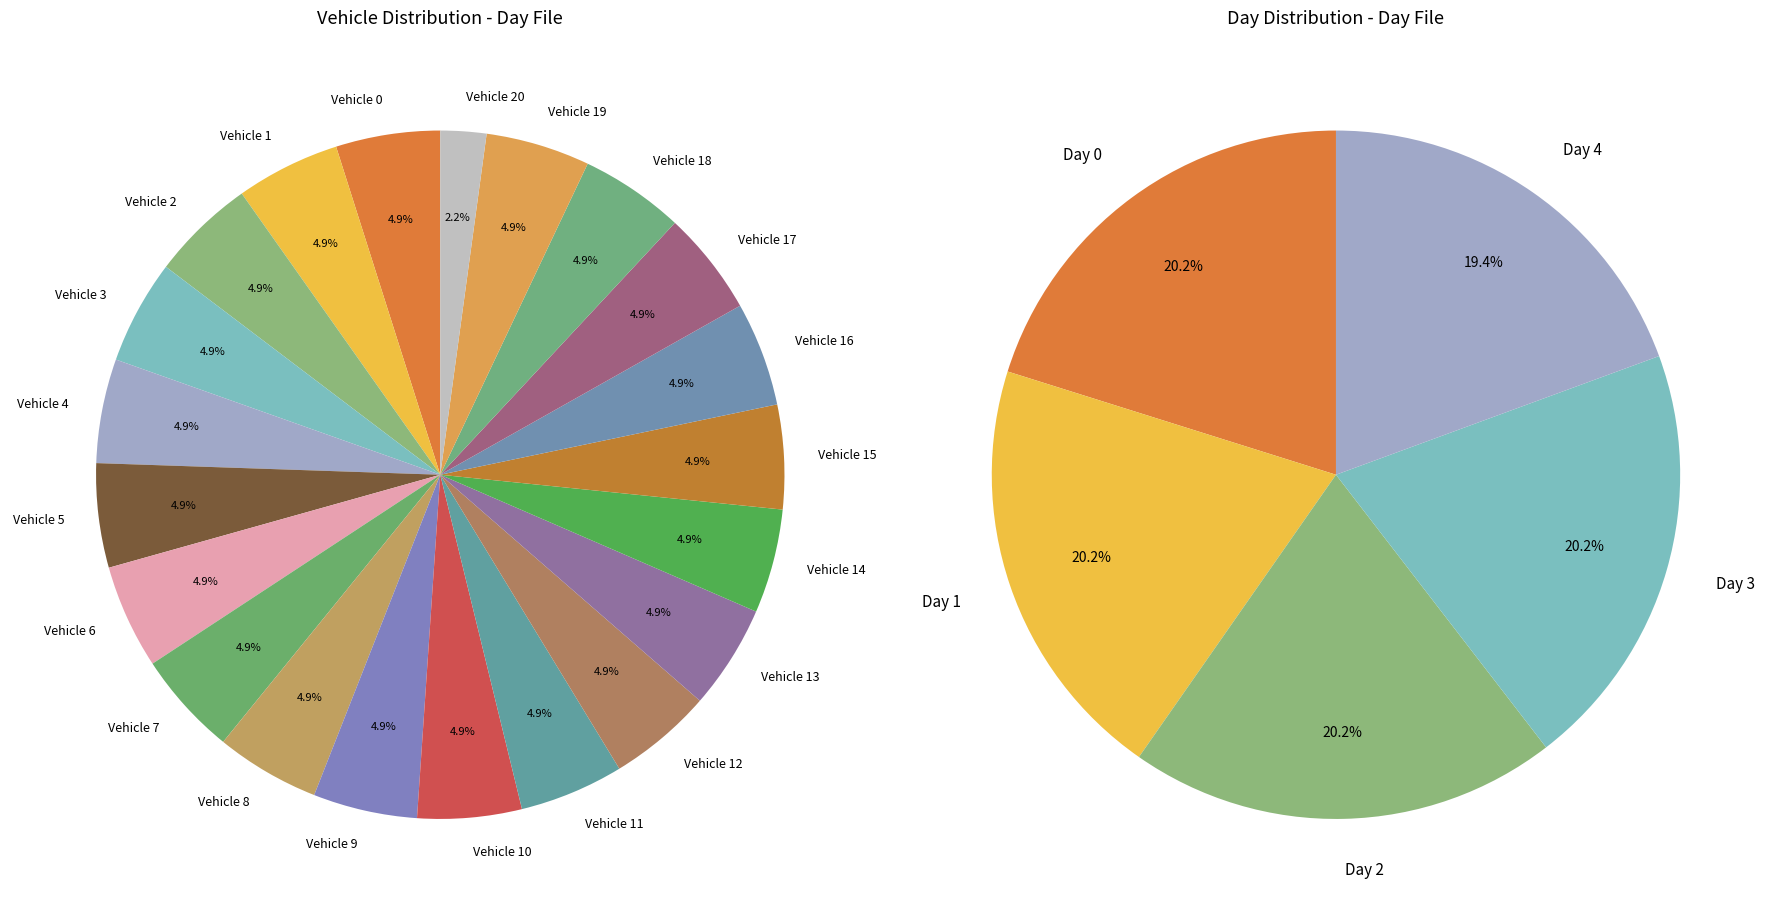

What is the smallest slice in the pie chart?

20